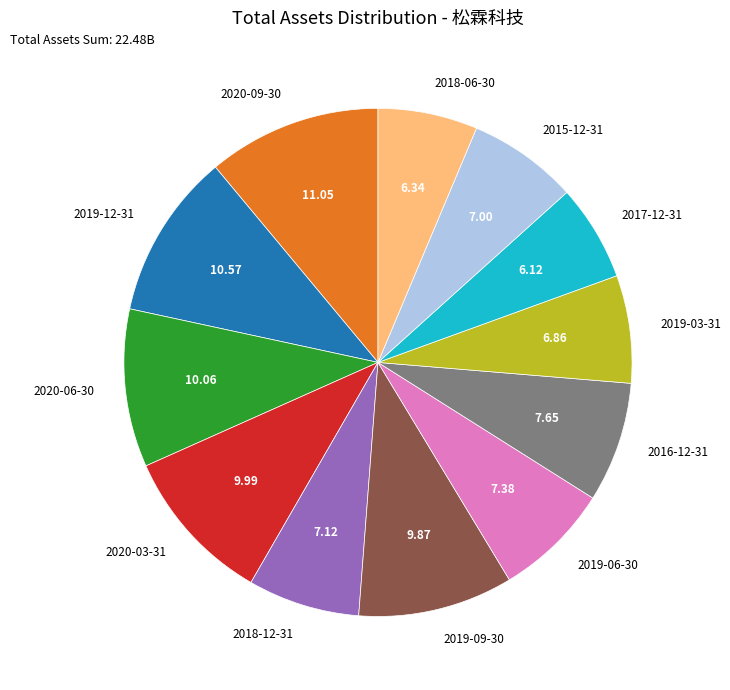

What is the ratio of the value at 2018-12-31 to the value at 2017-12-31?

1.2